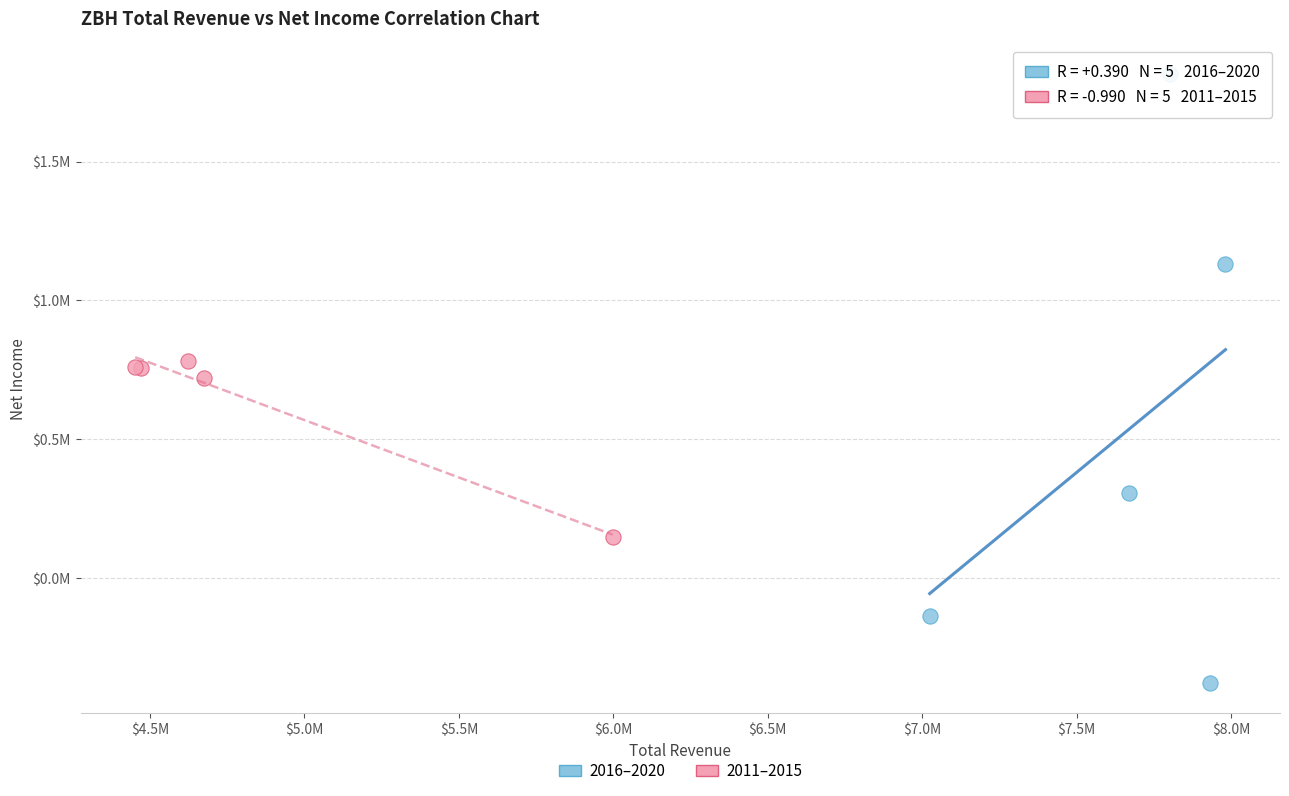

Which series reaches the maximum Y coordinate?

2016–2020